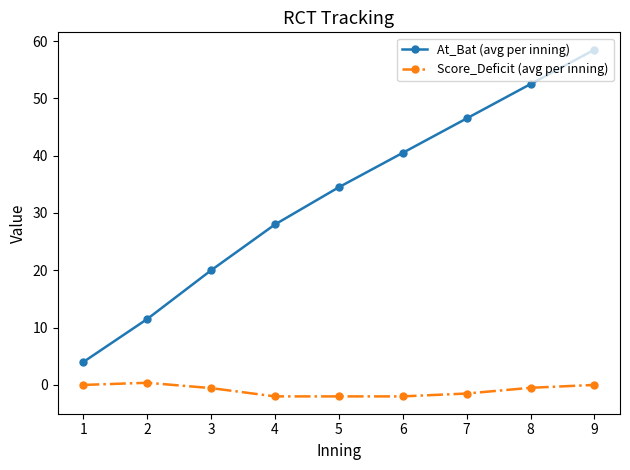

Which category has the highest value in the At_Bat (avg per inning) series?

9